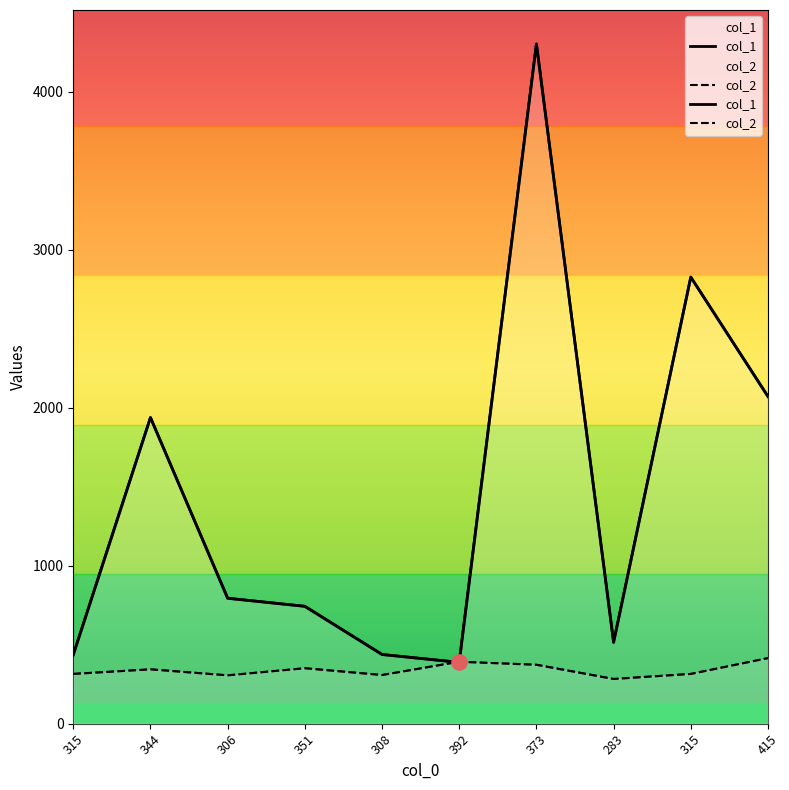

Which series reaches the maximum Y coordinate?

col_1